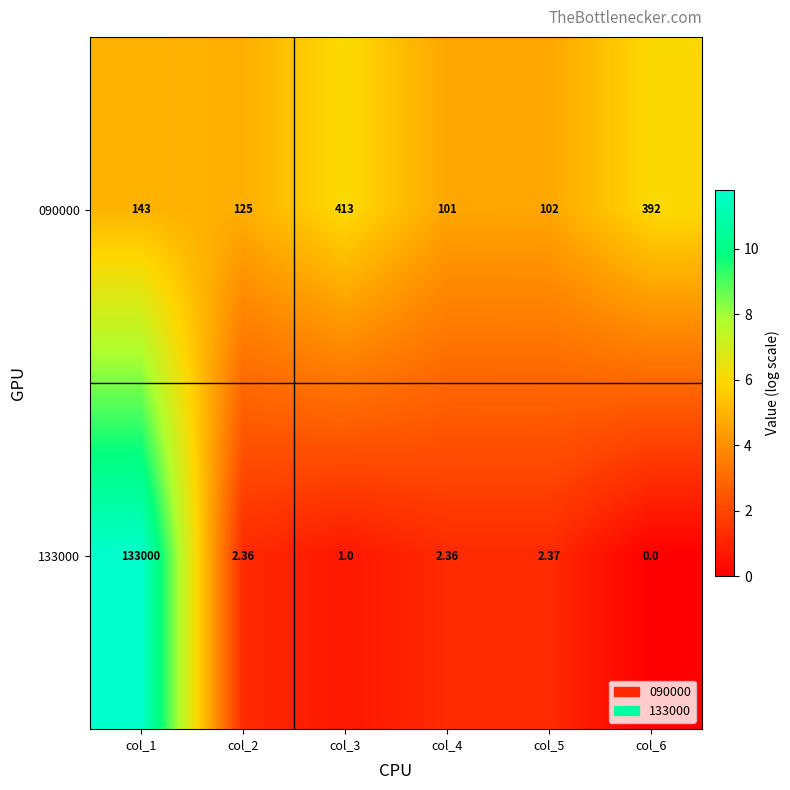

Count the number of data series in this chart.

2